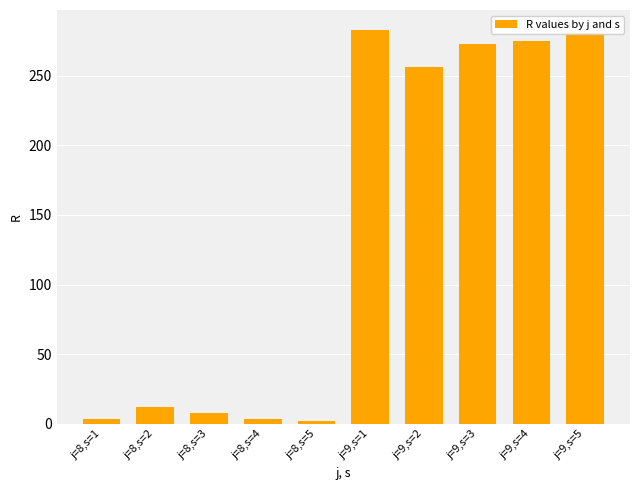

What is the average value?

139.6